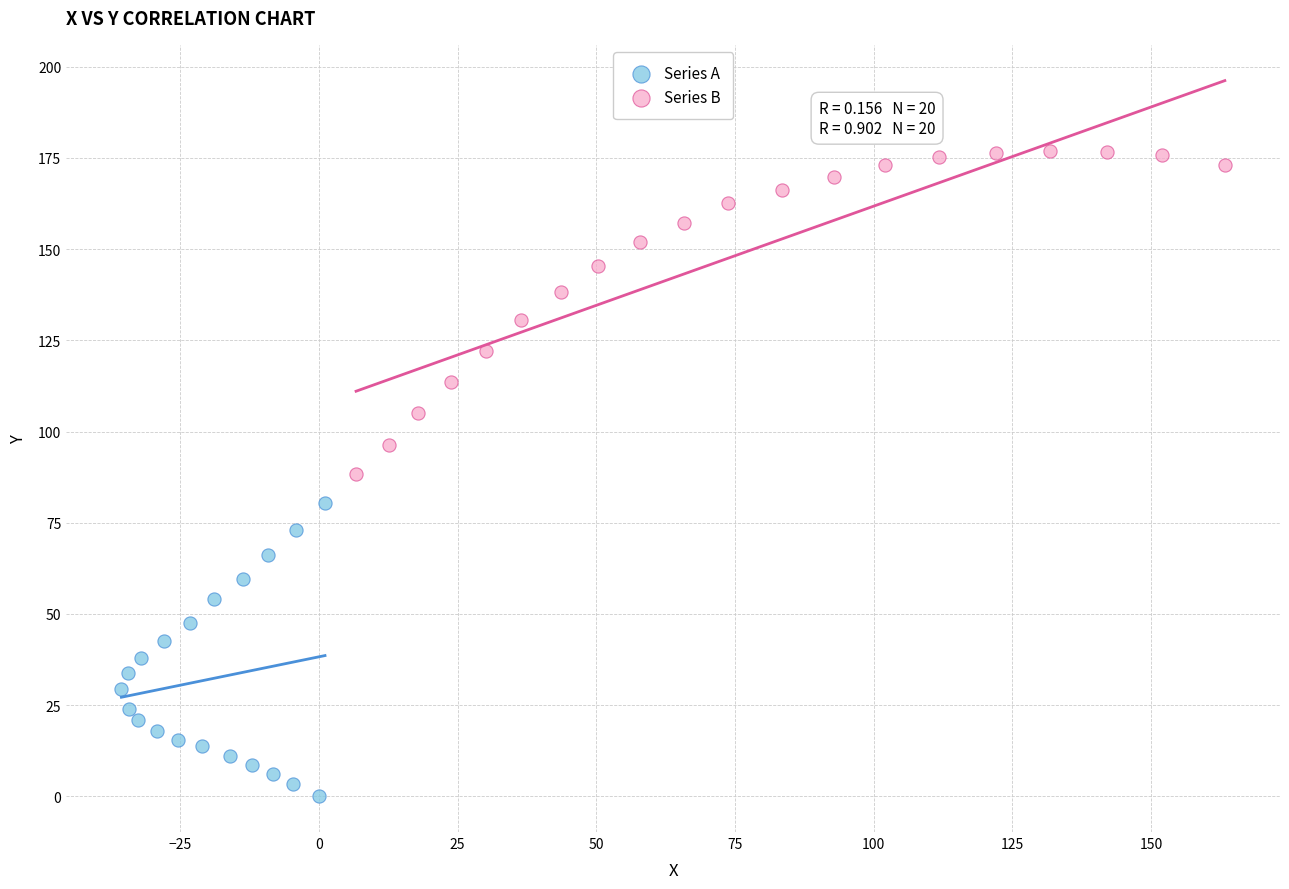

Which series contains the highest Y value?

Series B